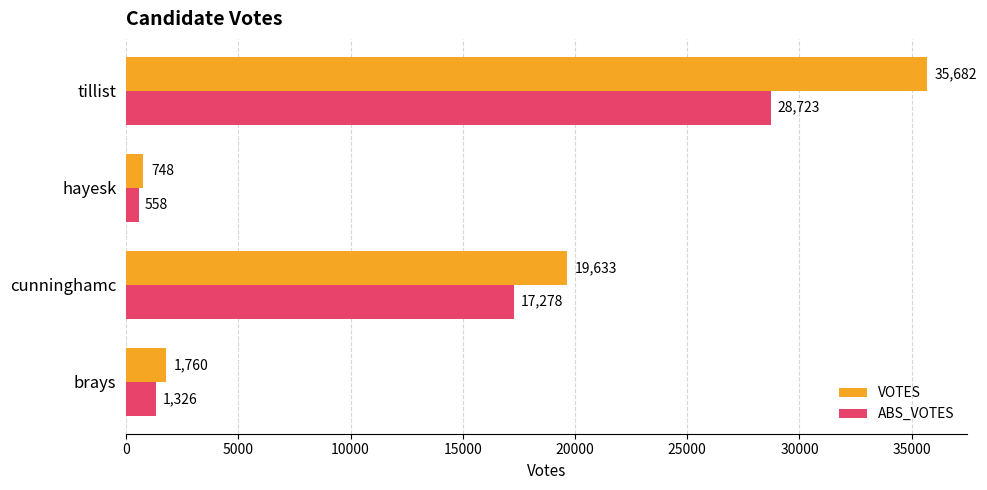

What is the difference between the maximum and minimum values in the VOTES series?

34934